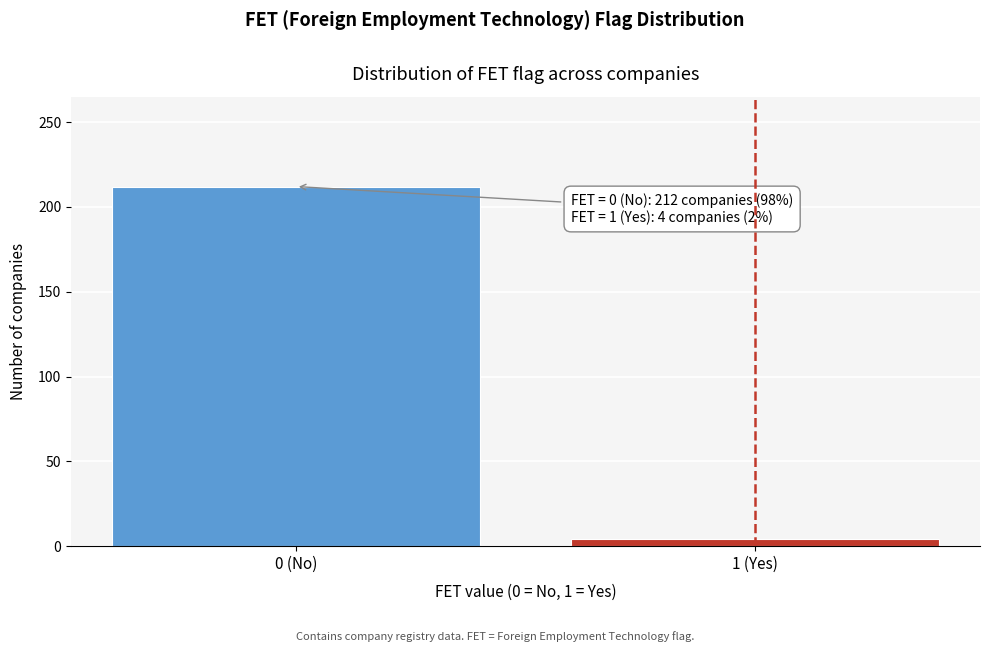

Reading right to left, extract all data points from this chart.

1 (Yes)=4	0 (No)=212